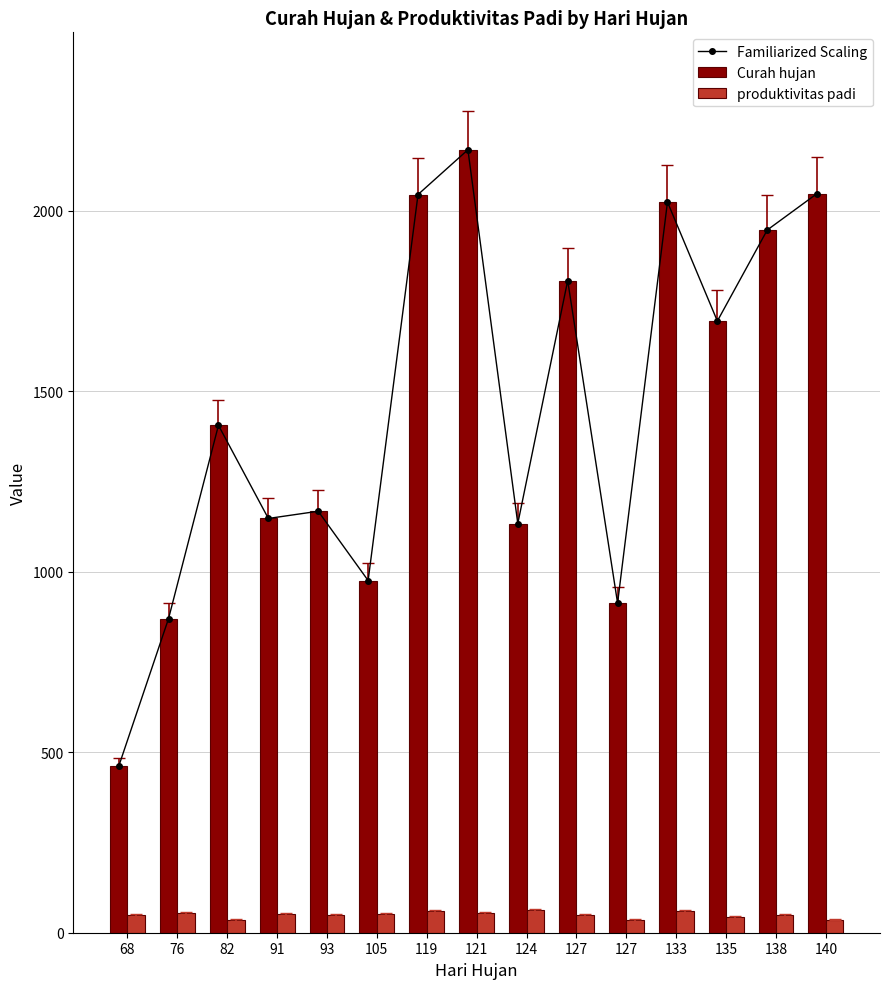

What is the value of the Familiarized Scaling bar at the 8th from the left?

2169.5